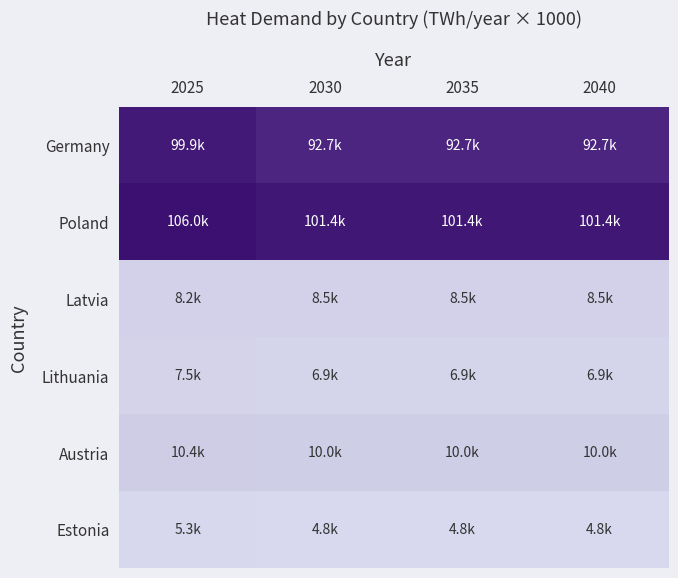

Which label corresponds to the smallest value in the chart?

2030